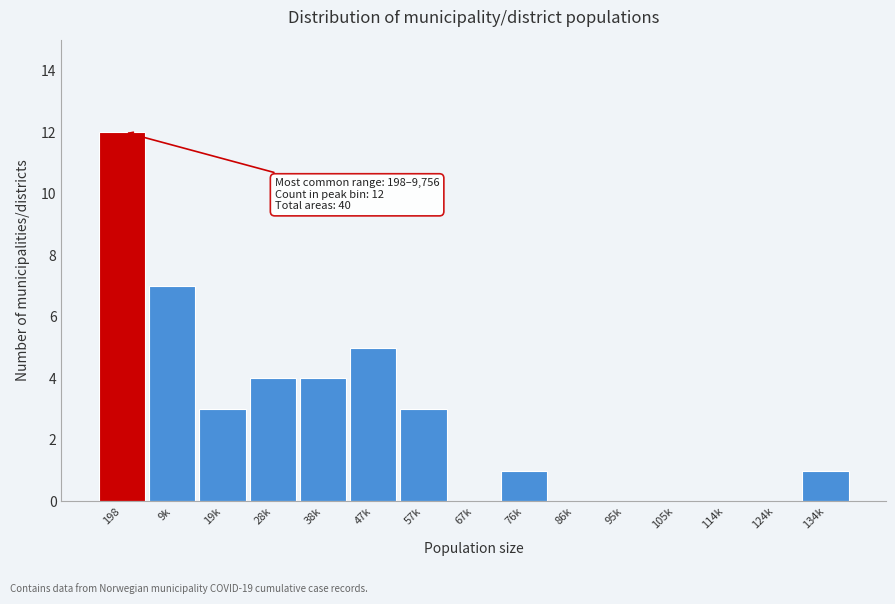

Reading left to right, list all the values displayed in this chart.

198=12	9k=7	19k=3	28k=4	38k=4	47k=5	57k=3	67k=0	76k=1	86k=0	95k=0	105k=0	114k=0	124k=0	134k=1